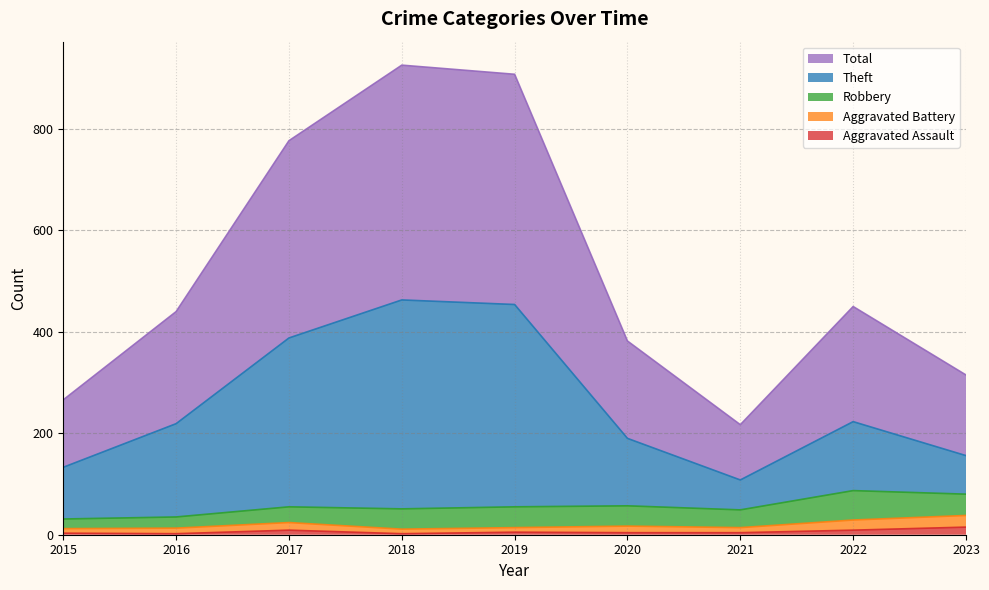

At how many categories does at least one series exceed 690?

3